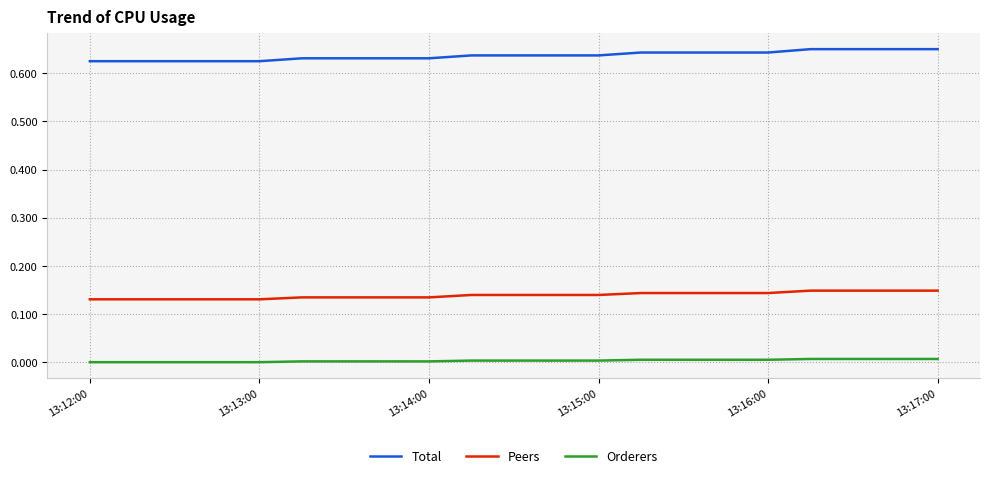

List the series in order of their peak value, lowest first.

Orderers, Peers, Total